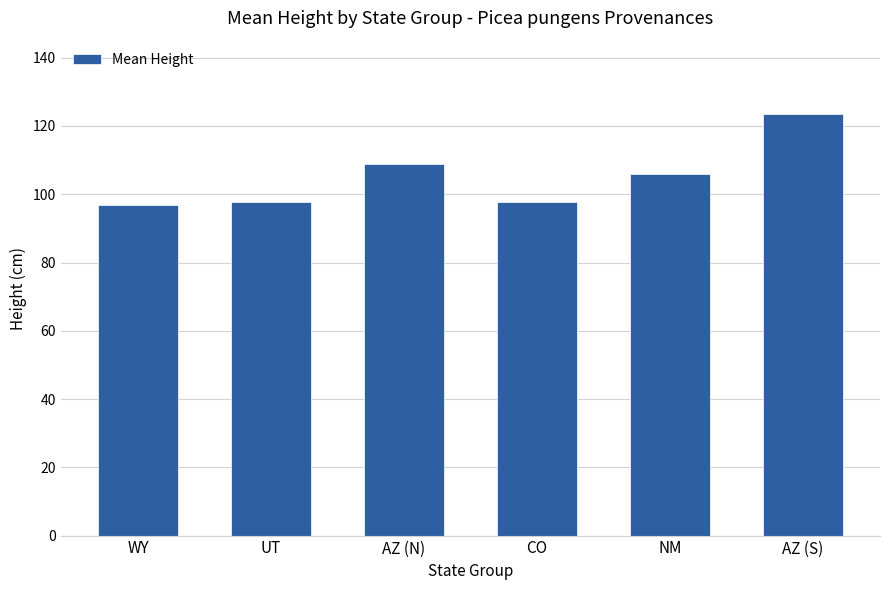

Does the chart contain stacked bars?

No